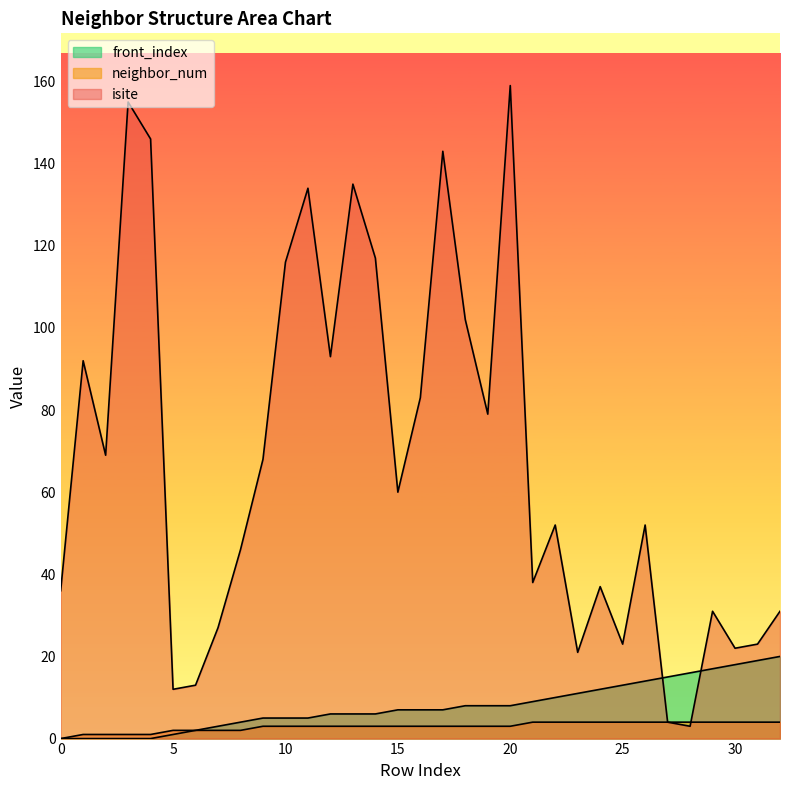

Which has a higher value, 13 or 16?

13